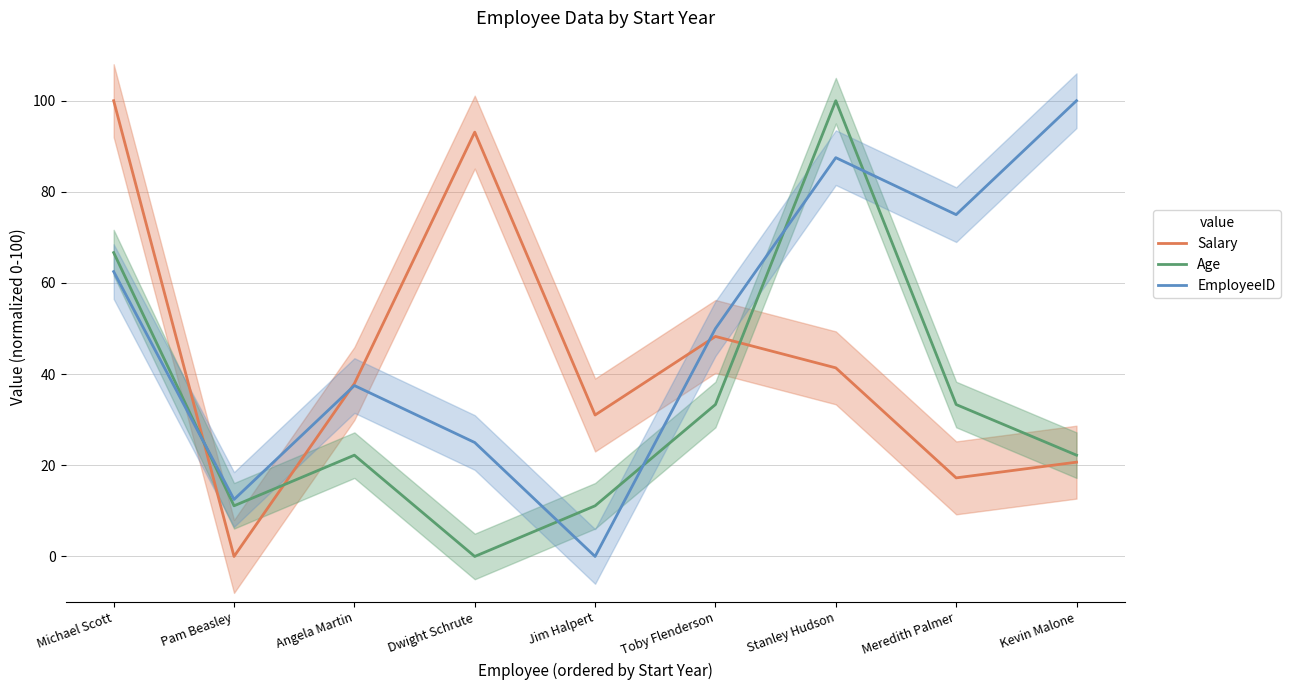

How many lines are shown in the chart?

3